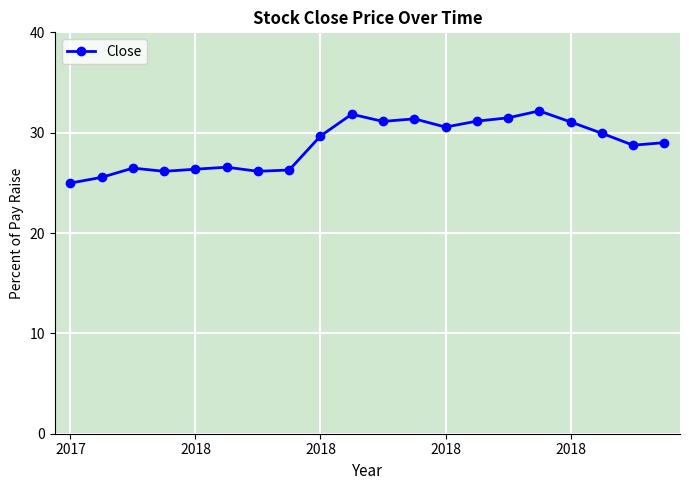

What is the greatest value displayed?

32.2